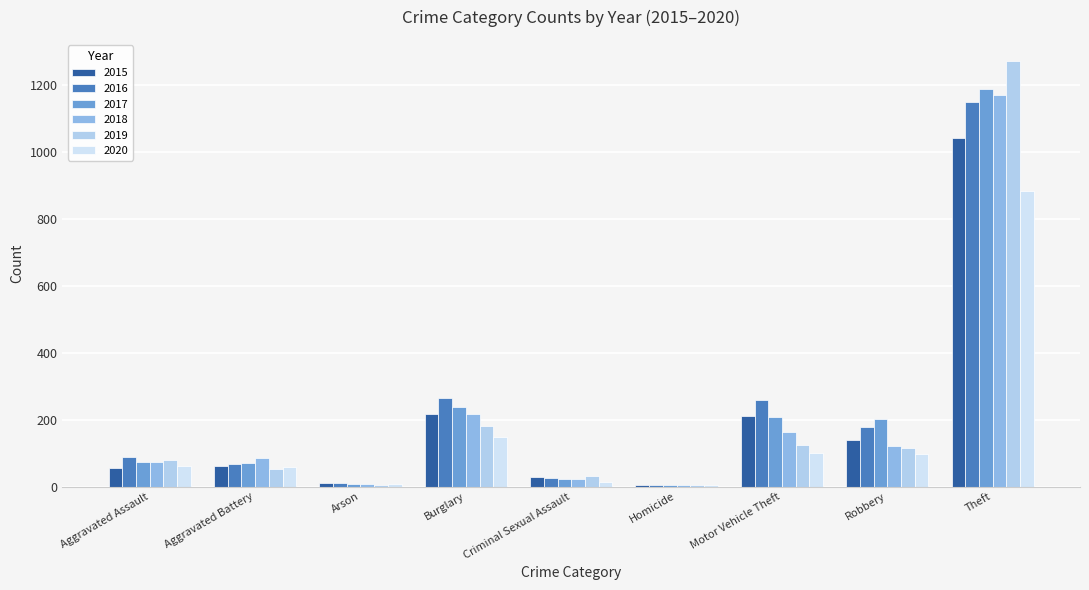

What value does the 2017 series have at Criminal Sexual Assault?

22